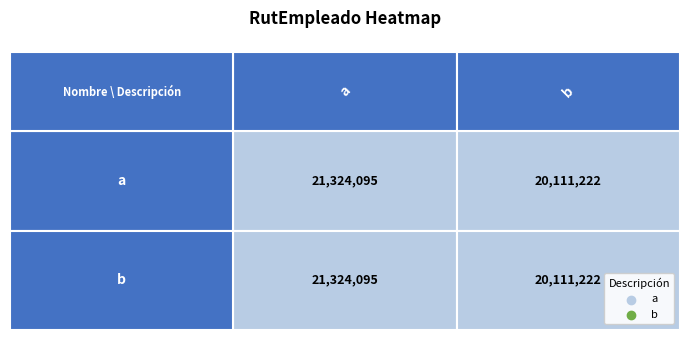

List the series in order of their peak value, lowest first.

a, b